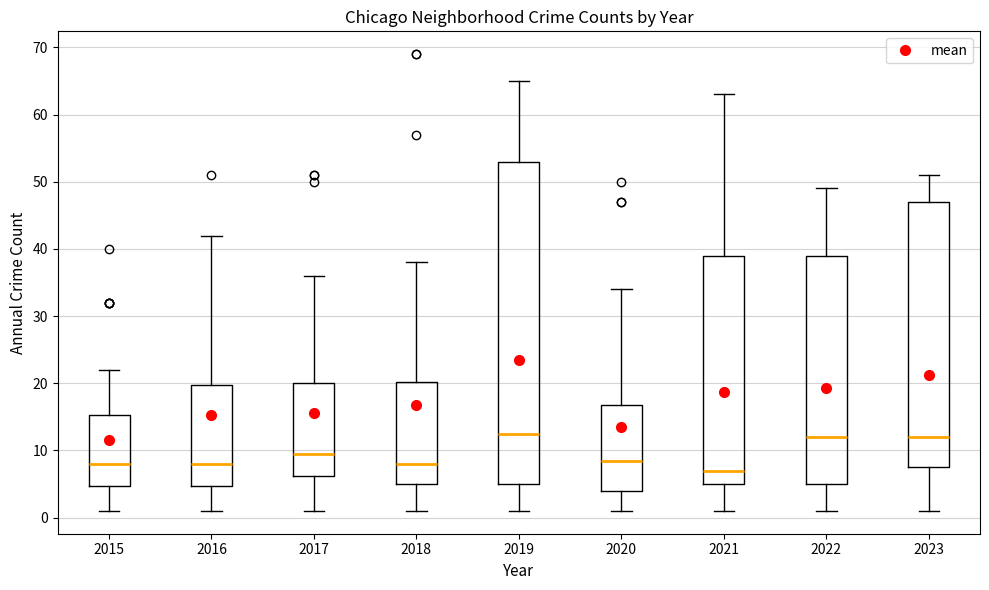

Where is the lower edge of the box at x = 2022 on the y-axis? The values are not printed on the chart, so give them approximately, as read against the axis.

5